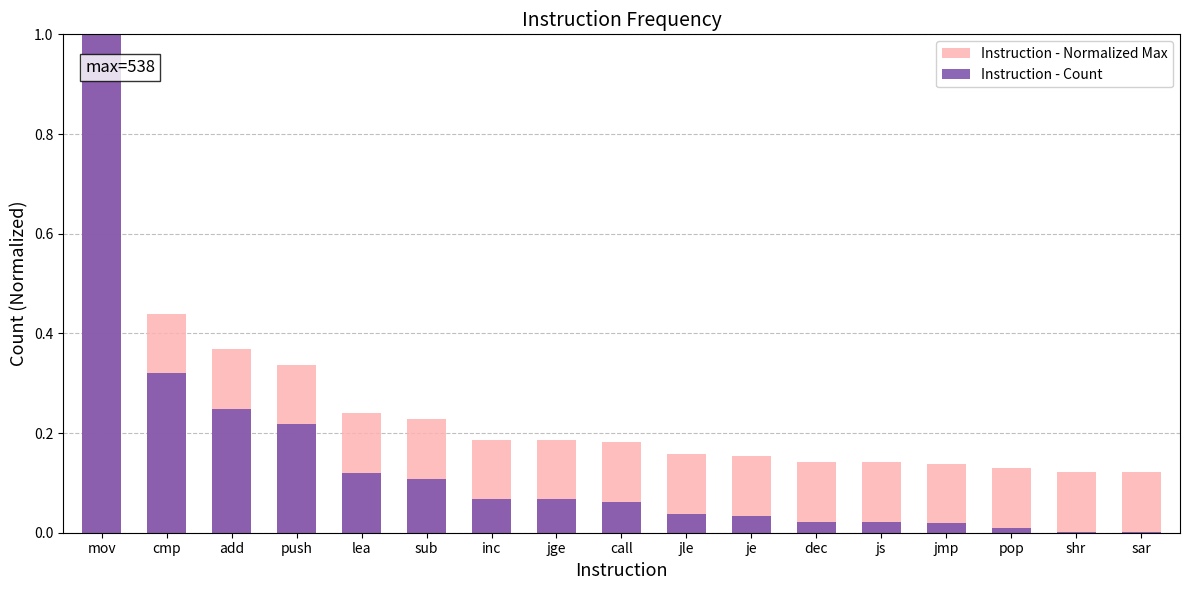

How many groups of bars are there?

17